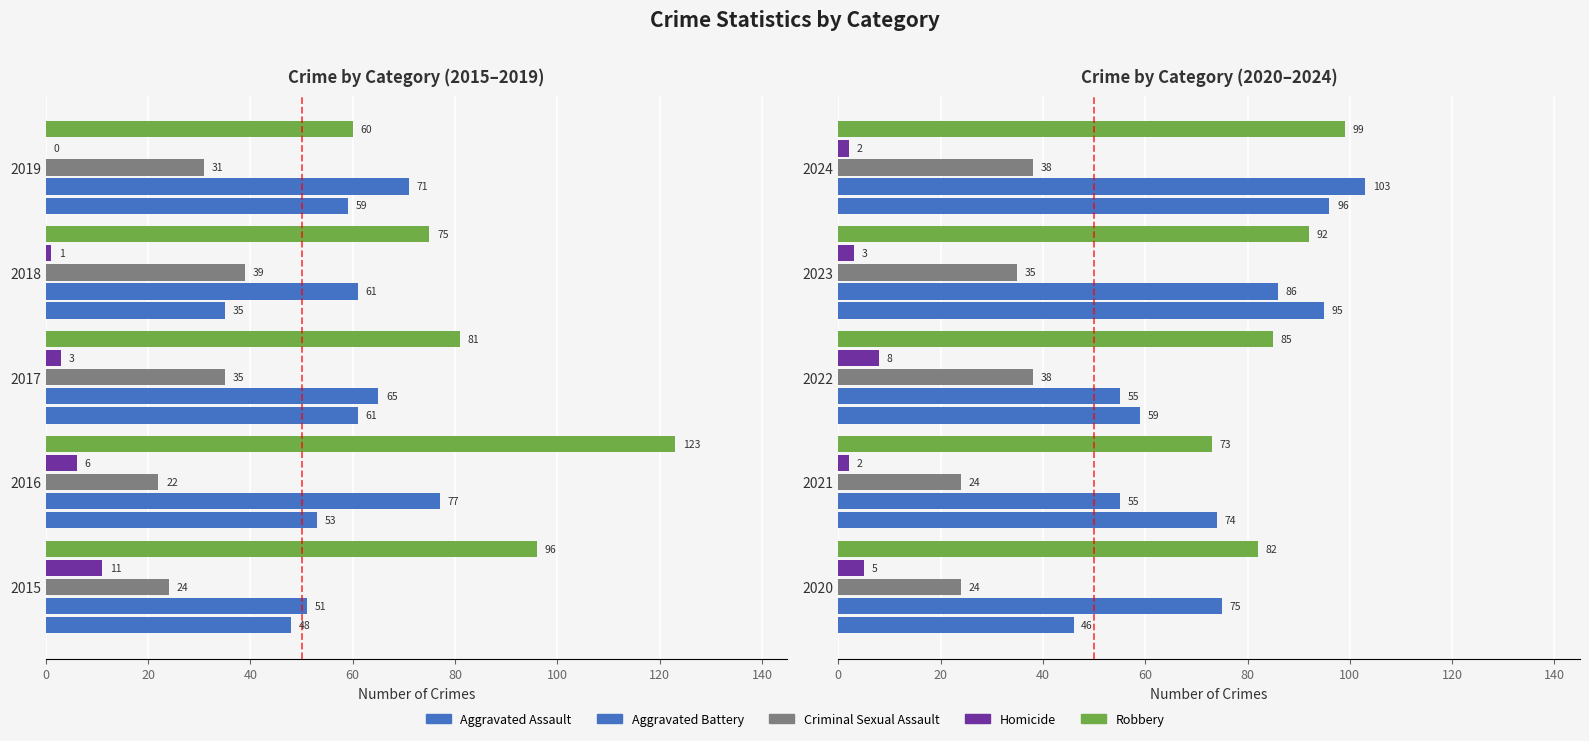

What are all the series names shown in the legend?

Aggravated Assault, Aggravated Battery, Criminal Sexual Assault, Homicide, Robbery